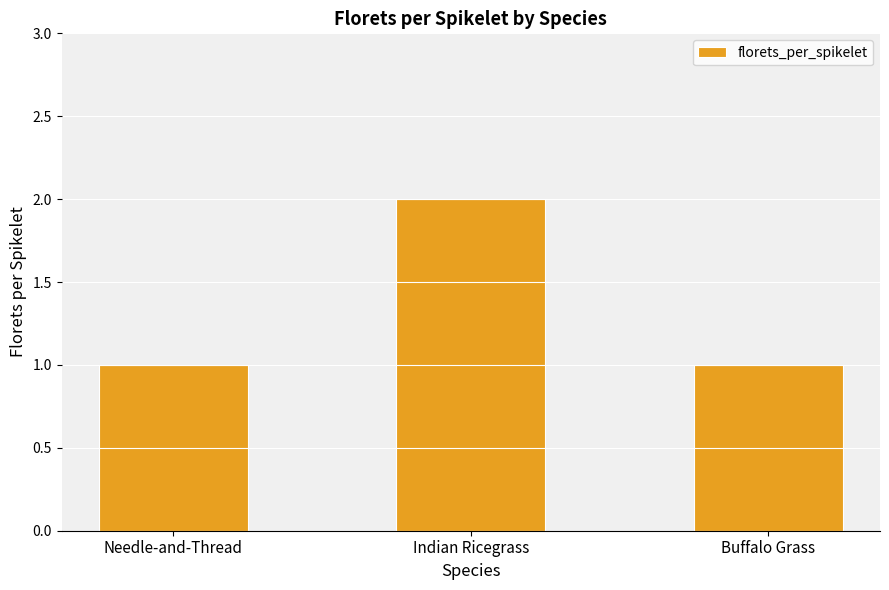

Does the chart contain stacked bars?

No